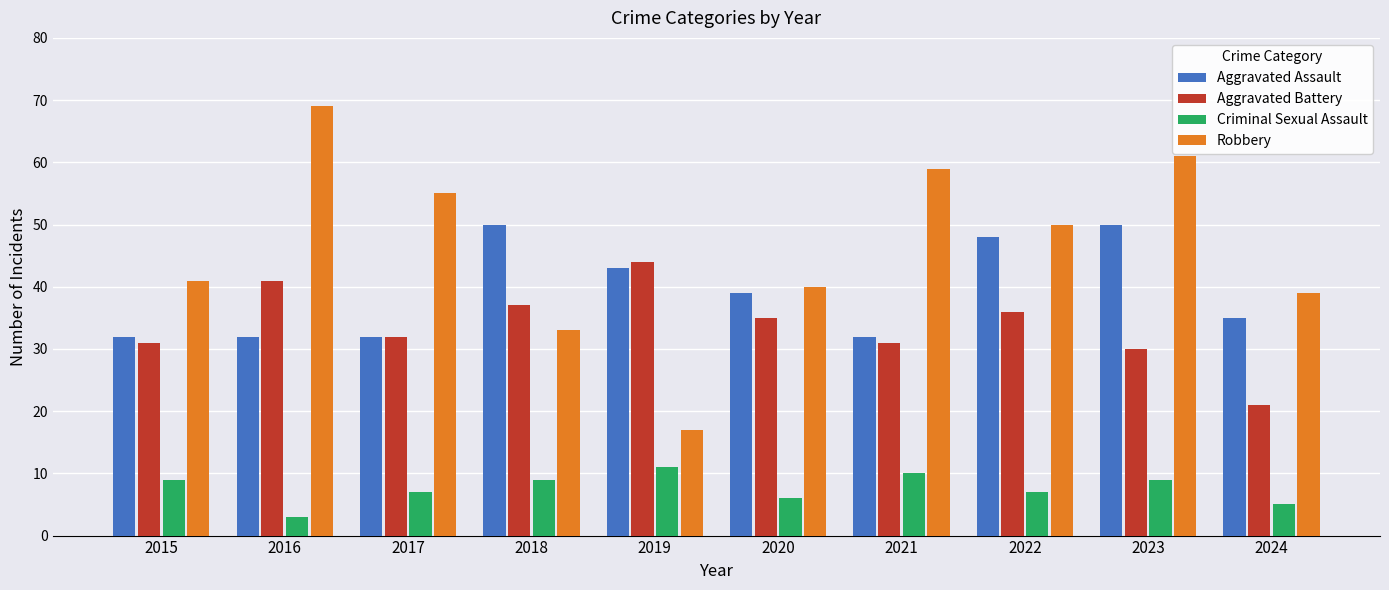

What is the average value of the Robbery series?

46